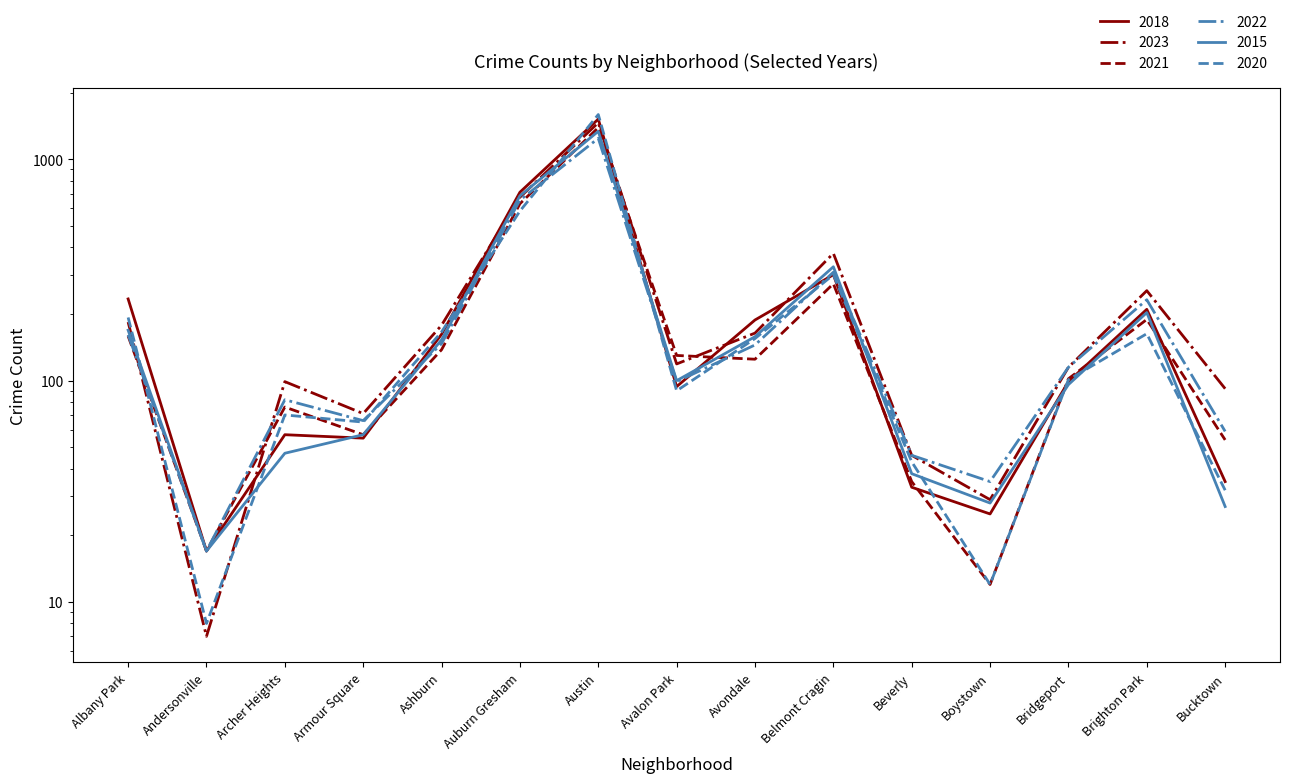

Rank the series by their maximum value, from lowest to highest.

2022, 2015, 2021, 2023, 2018, 2020